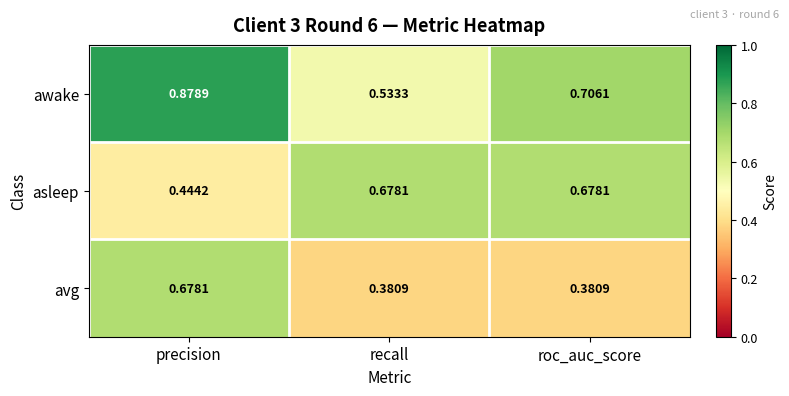

At which label does avg reach its peak?

precision